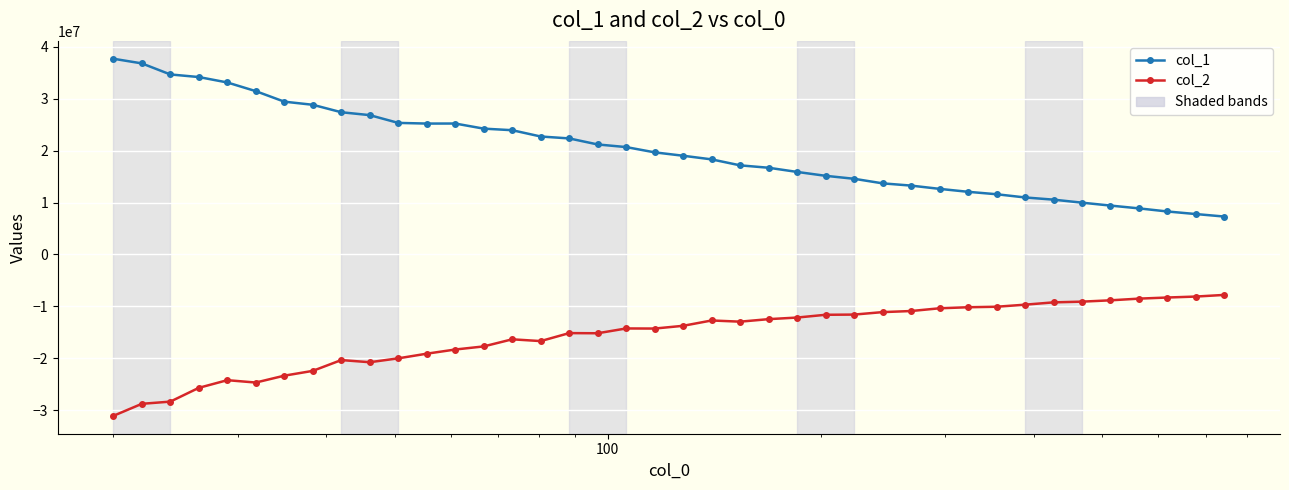

Rank the series by their maximum value, from highest to lowest.

col_1, col_2